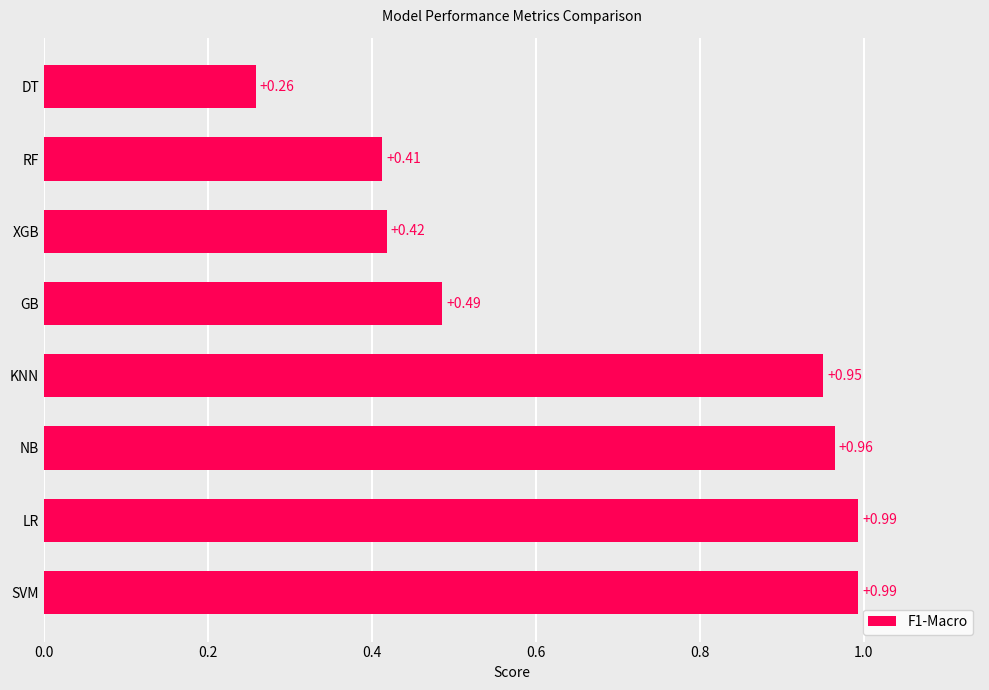

What is the difference between the maximum and minimum values?

0.7